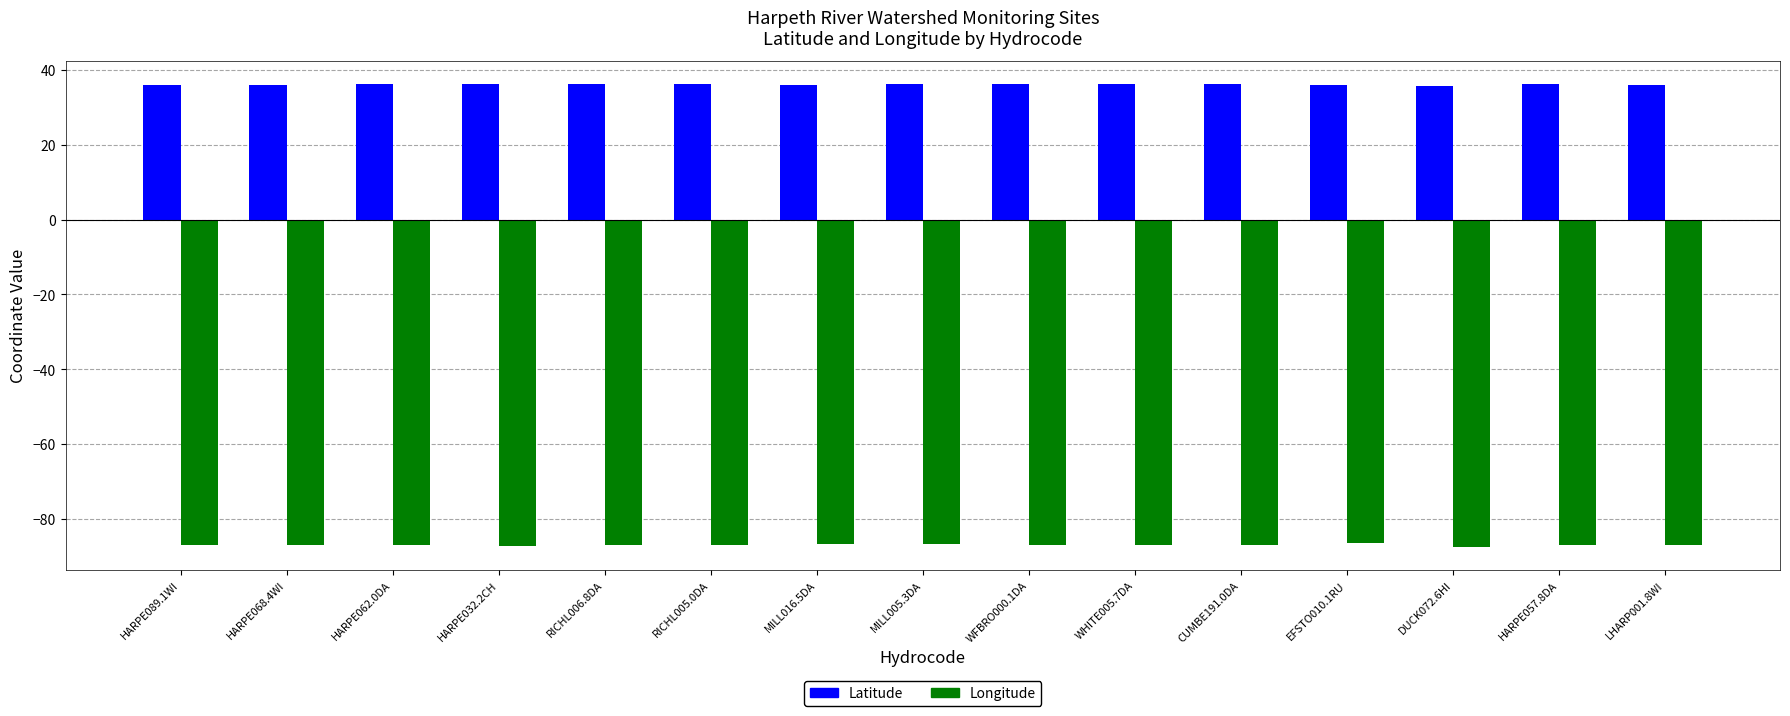

What is the minimum value for Latitude?

35.8